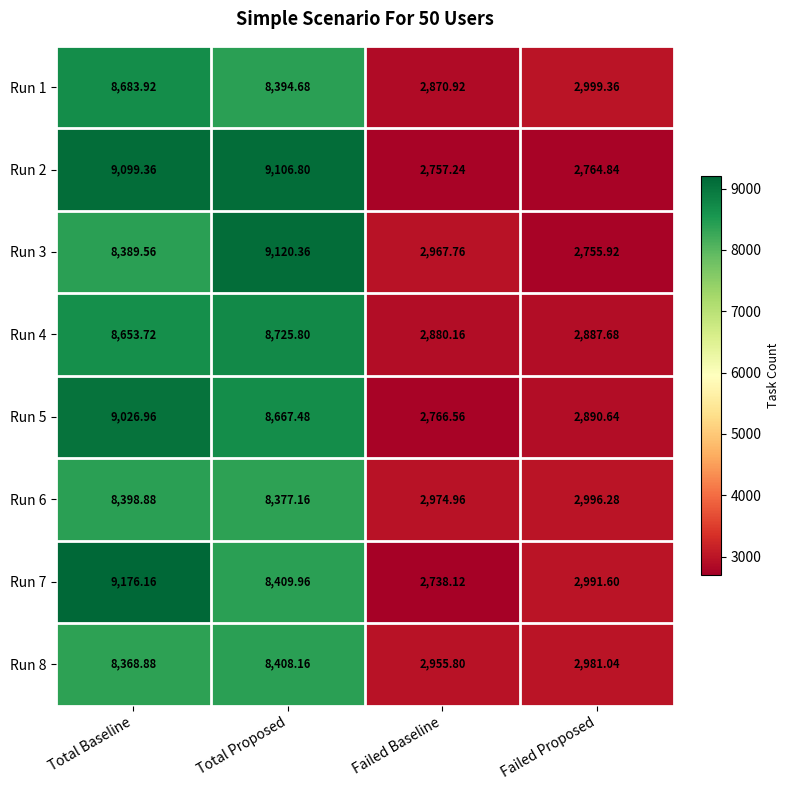

How many data points does each series have?

4